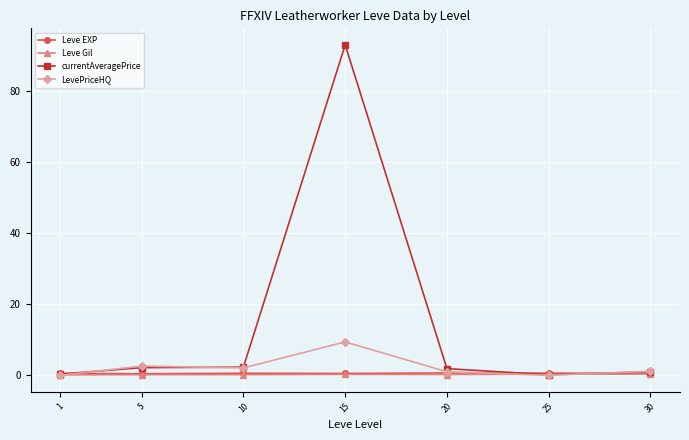

True or false: LevePriceHQ has a value of 16.7 at 15.

False